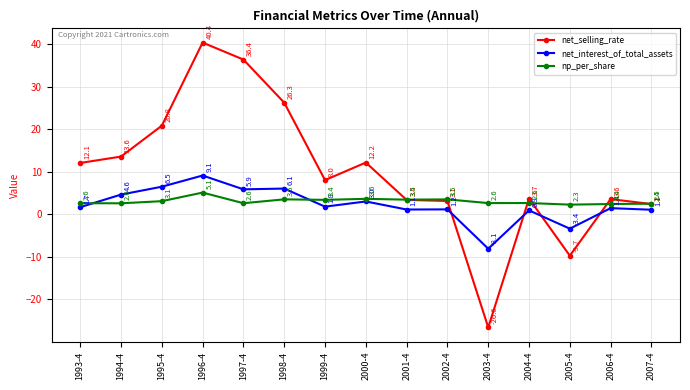

Where does the net_selling_rate series first go above 8?

1993-4